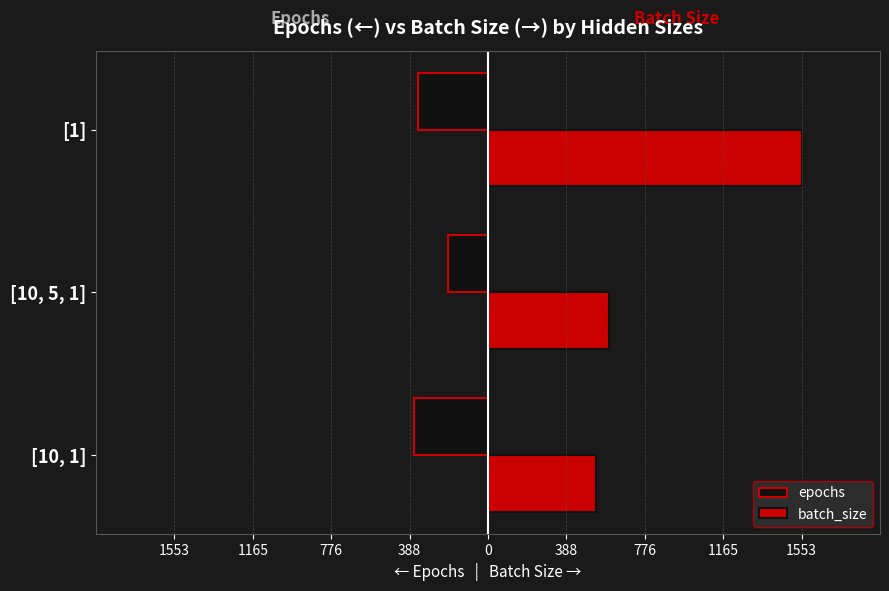

What is the average value of the epochs series?

-303.7